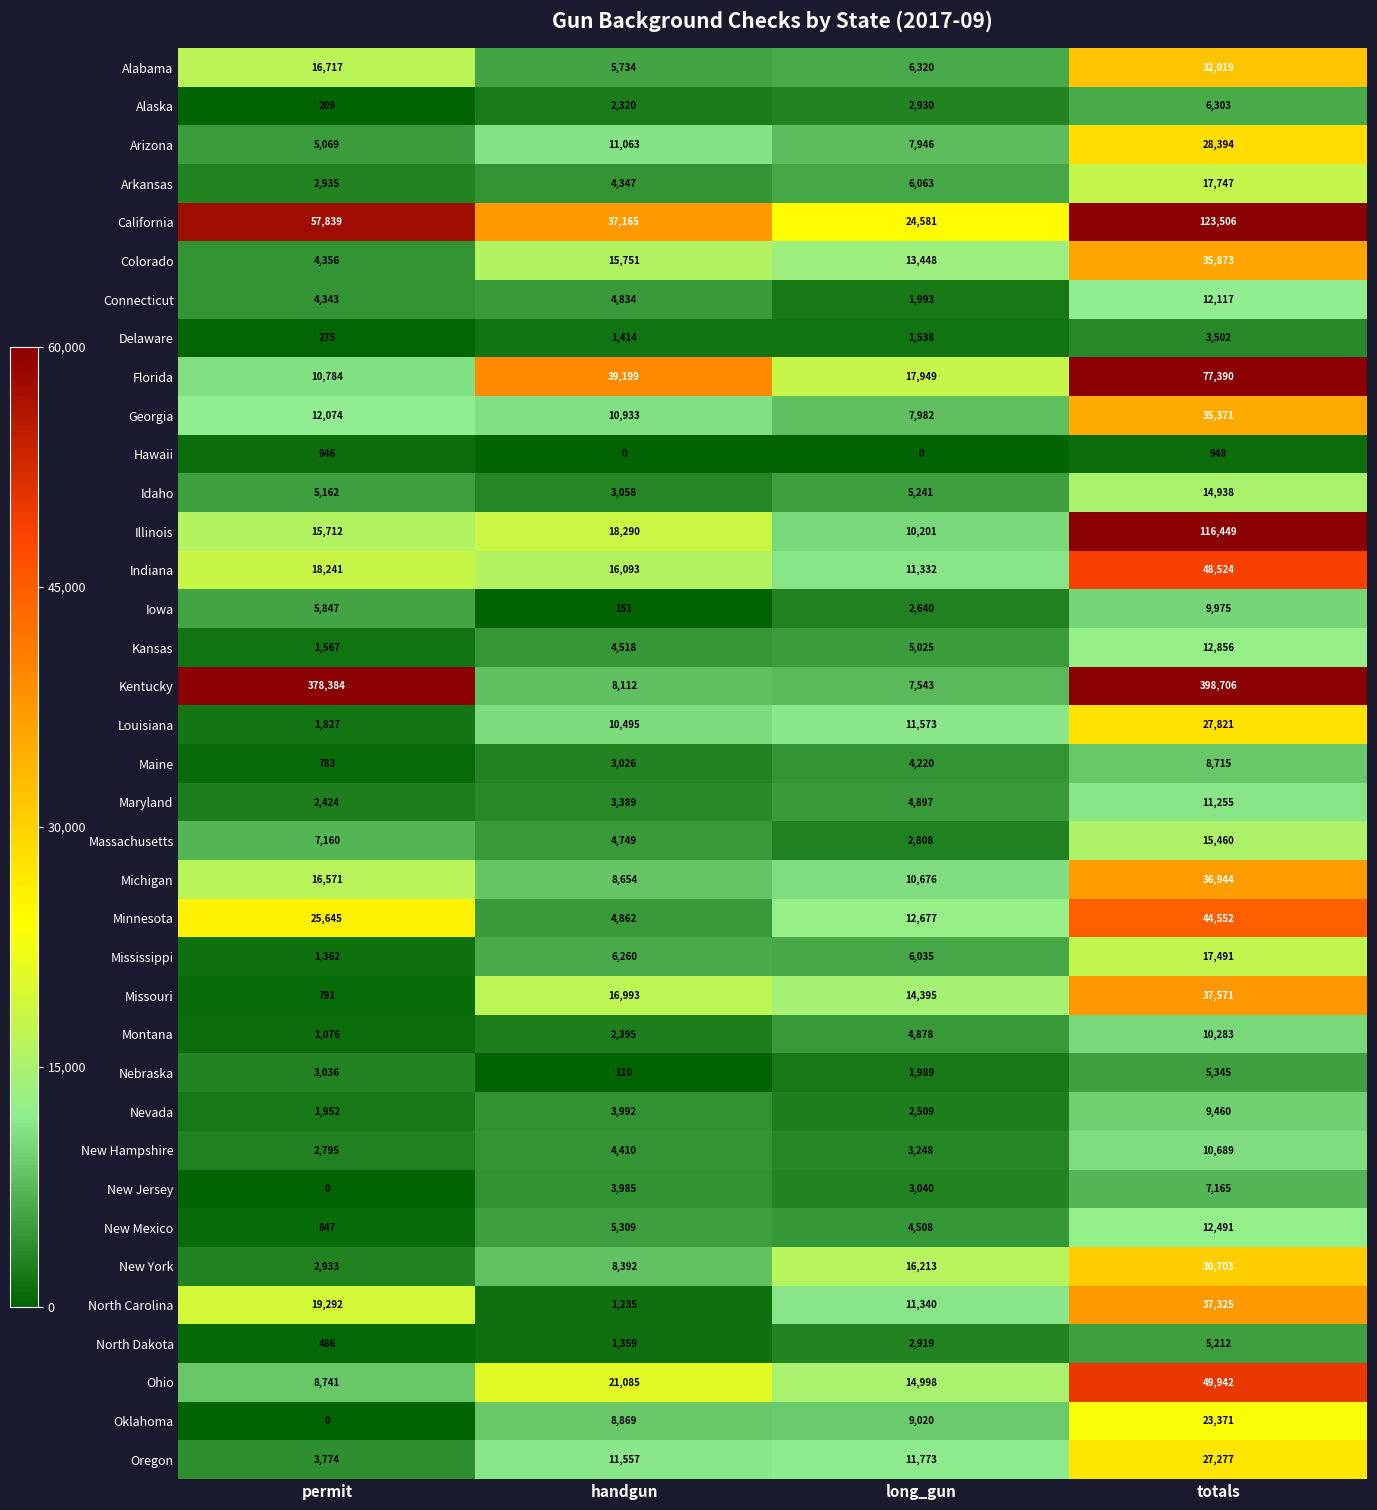

What is the difference between the second highest and minimum values in the Georgia series?

4092